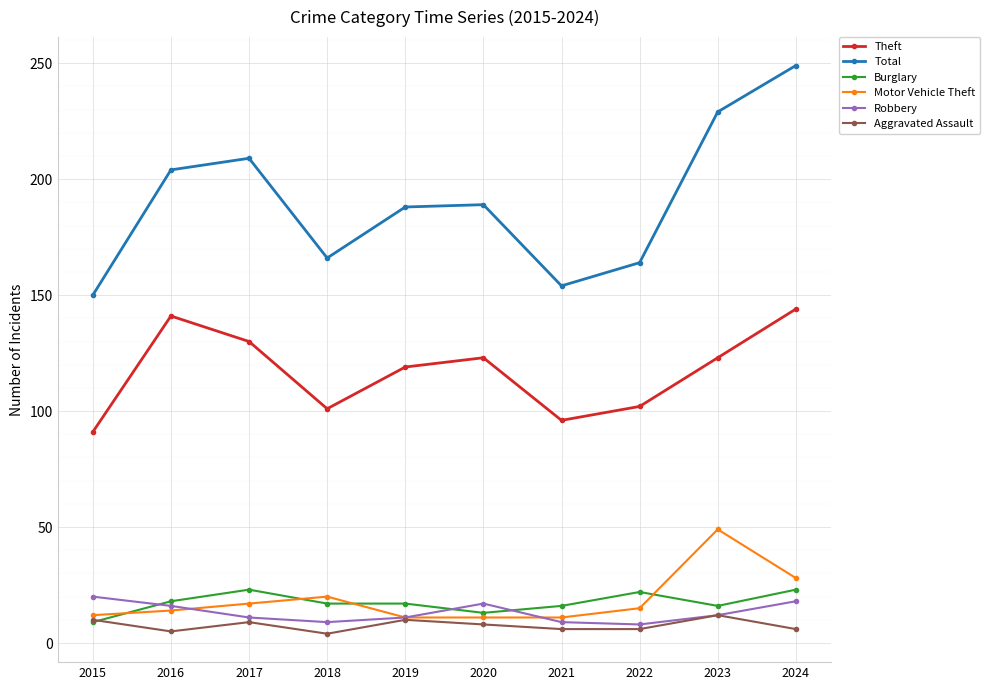

What is the difference between the Aggravated Assault values at 2021 and 2020?

2